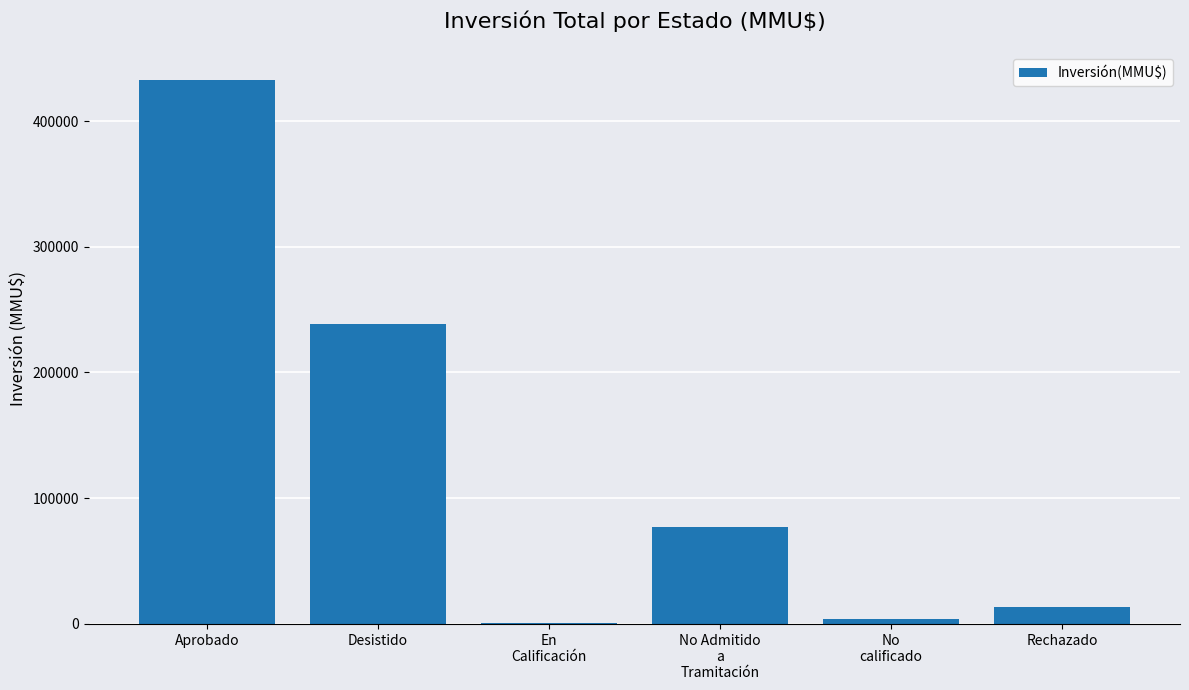

Are the bars horizontal?

No